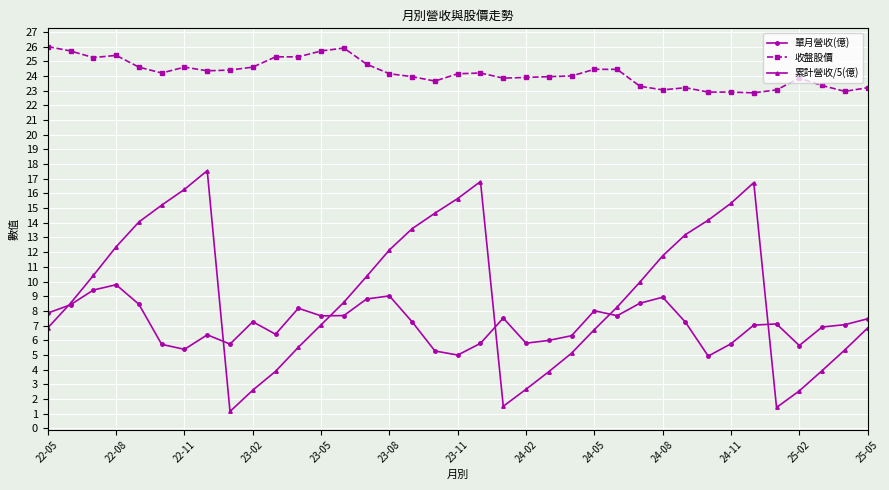

Which series has the largest total across all categories?

收盤股價